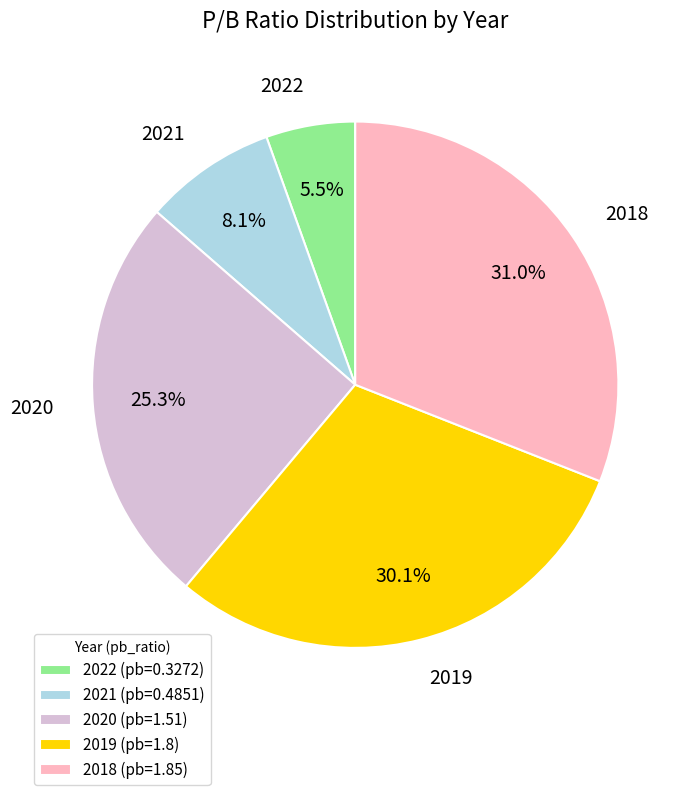

Between 2020 and 2018, which is larger?

2018